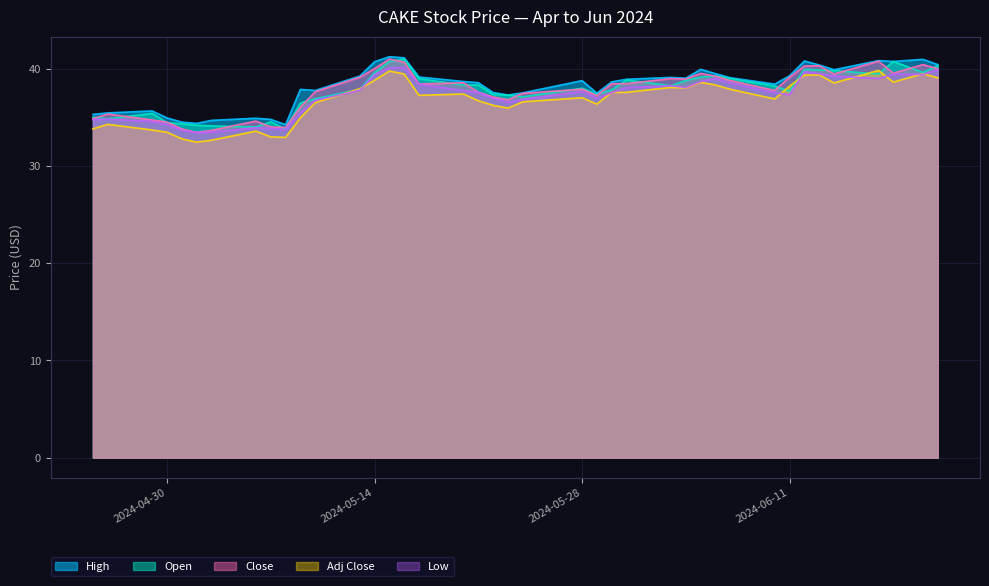

Reading left to right, list all the values displayed in this chart.

High: 2024-04-25=35.3	2024-04-26=35.5	2024-04-29=35.7	2024-04-30=35.0	2024-05-01=34.5	2024-05-02=34.4	2024-05-03=34.7	2024-05-06=34.9	2024-05-07=34.8	2024-05-08=34.3	2024-05-09=37.9	2024-05-10=37.8	2024-05-13=39.2	2024-05-14=40.7	2024-05-15=41.2	2024-05-16=41.1	2024-05-17=39.2	2024-05-20=38.7	2024-05-21=38.6	2024-05-22=37.6	2024-05-23=37.3	2024-05-24=37.5	2024-05-28=38.8	2024-05-29=37.5	2024-05-30=38.7	2024-05-31=38.9	2024-06-03=39.1	2024-06-04=39.0	2024-06-05=40.0	2024-06-06=39.5	2024-06-07=39.1	2024-06-10=38.4	2024-06-11=39.3	2024-06-12=40.8	2024-06-13=40.4	2024-06-14=39.9	2024-06-17=40.9	2024-06-18=40.8	2024-06-20=41.0	2024-06-21=40.4
Open: 2024-04-25=35.0	2024-04-26=34.9	2024-04-29=35.4	2024-04-30=34.5	2024-05-01=34.3	2024-05-02=34.2	2024-05-03=34.1	2024-05-06=34.0	2024-05-07=34.5	2024-05-08=33.8	2024-05-09=36.5	2024-05-10=36.9	2024-05-13=37.9	2024-05-14=39.6	2024-05-15=40.8	2024-05-16=41.0	2024-05-17=39.0	2024-05-20=38.3	2024-05-21=38.3	2024-05-22=37.4	2024-05-23=37.3	2024-05-24=37.1	2024-05-28=38.0	2024-05-29=37.4	2024-05-30=37.8	2024-05-31=38.9	2024-06-03=38.3	2024-06-04=38.8	2024-06-05=39.1	2024-06-06=39.3	2024-06-07=39.0	2024-06-10=38.2	2024-06-11=37.7	2024-06-12=40.0	2024-06-13=39.9	2024-06-14=39.8	2024-06-17=39.5	2024-06-18=40.8	2024-06-20=39.6	2024-06-21=40.3
Close: 2024-04-25=34.9	2024-04-26=35.4	2024-04-29=34.8	2024-04-30=34.5	2024-05-01=33.8	2024-05-02=33.5	2024-05-03=33.7	2024-05-06=34.6	2024-05-07=34.0	2024-05-08=34.0	2024-05-09=36.1	2024-05-10=37.6	2024-05-13=39.1	2024-05-14=40.0	2024-05-15=41.0	2024-05-16=40.7	2024-05-17=38.4	2024-05-20=38.6	2024-05-21=37.6	2024-05-22=37.1	2024-05-23=36.8	2024-05-24=37.5	2024-05-28=37.9	2024-05-29=37.2	2024-05-30=38.5	2024-05-31=38.5	2024-06-03=39.0	2024-06-04=39.0	2024-06-05=39.5	2024-06-06=39.2	2024-06-07=38.8	2024-06-10=37.8	2024-06-11=39.1	2024-06-12=40.3	2024-06-13=40.3	2024-06-14=39.5	2024-06-17=40.8	2024-06-18=39.6	2024-06-20=40.4	2024-06-21=40.0
Adj Close: 2024-04-25=33.8	2024-04-26=34.3	2024-04-29=33.7	2024-04-30=33.5	2024-05-01=32.8	2024-05-02=32.5	2024-05-03=32.7	2024-05-06=33.6	2024-05-07=33.0	2024-05-08=33.0	2024-05-09=35.0	2024-05-10=36.5	2024-05-13=38.0	2024-05-14=38.8	2024-05-15=39.8	2024-05-16=39.5	2024-05-17=37.3	2024-05-20=37.4	2024-05-21=36.7	2024-05-22=36.2	2024-05-23=36.0	2024-05-24=36.6	2024-05-28=37.0	2024-05-29=36.4	2024-05-30=37.6	2024-05-31=37.6	2024-06-03=38.1	2024-06-04=38.0	2024-06-05=38.6	2024-06-06=38.3	2024-06-07=37.9	2024-06-10=36.9	2024-06-11=38.2	2024-06-12=39.4	2024-06-13=39.4	2024-06-14=38.5	2024-06-17=39.8	2024-06-18=38.6	2024-06-20=39.5	2024-06-21=39.1
Low: 2024-04-25=34.8	2024-04-26=34.8	2024-04-29=34.6	2024-04-30=34.3	2024-05-01=33.7	2024-05-02=33.4	2024-05-03=33.5	2024-05-06=33.9	2024-05-07=33.9	2024-05-08=33.7	2024-05-09=35.5	2024-05-10=36.8	2024-05-13=37.8	2024-05-14=39.4	2024-05-15=40.1	2024-05-16=40.1	2024-05-17=38.4	2024-05-20=37.8	2024-05-21=37.6	2024-05-22=37.0	2024-05-23=36.5	2024-05-24=36.9	2024-05-28=37.7	2024-05-29=37.0	2024-05-30=37.5	2024-05-31=38.1	2024-06-03=38.3	2024-06-04=38.1	2024-06-05=38.7	2024-06-06=39.0	2024-06-07=38.5	2024-06-10=37.5	2024-06-11=37.4	2024-06-12=39.7	2024-06-13=39.5	2024-06-14=39.2	2024-06-17=39.0	2024-06-18=39.5	2024-06-20=39.4	2024-06-21=39.9